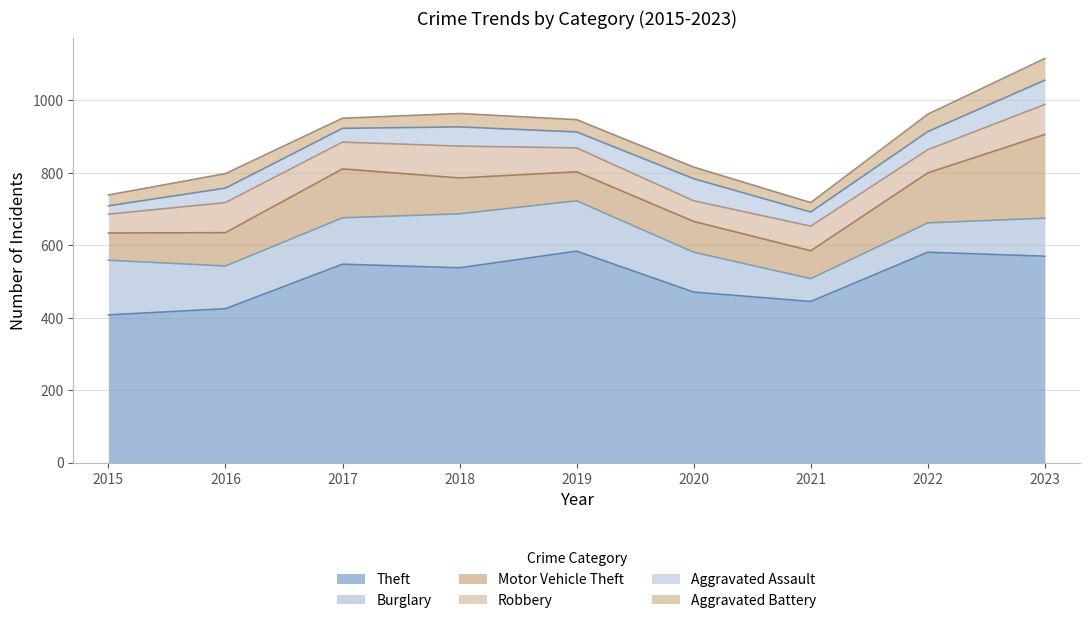

What is the difference between the highest and lowest values at 2022?

533